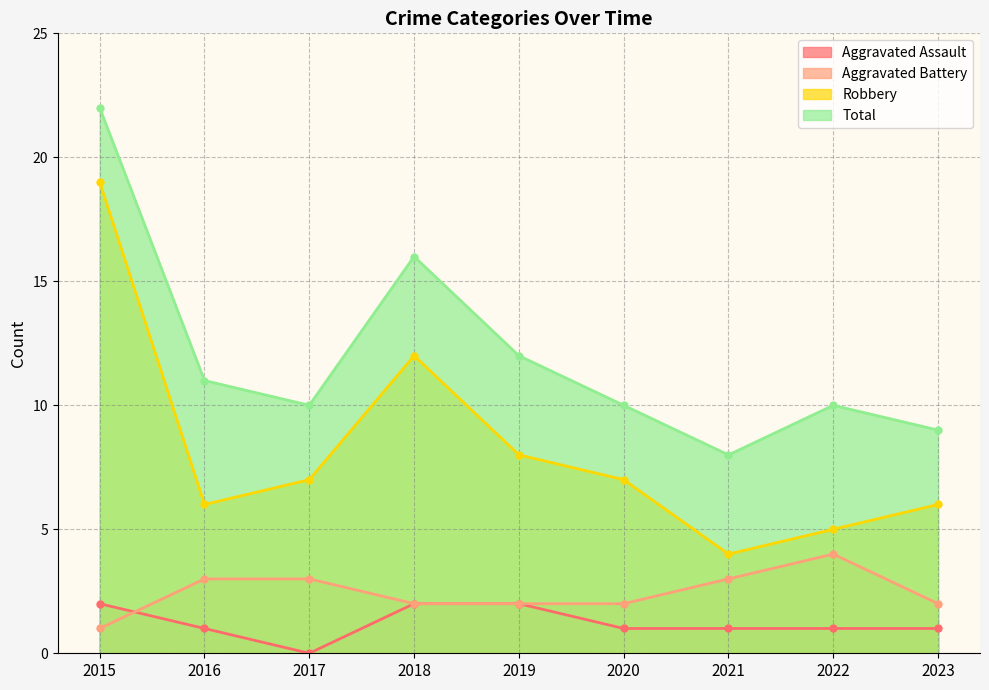

Reading left to right, transcribe all the data shown in this chart.

Aggravated Assault: 2	1	0	2	2	1	1	1	1
Aggravated Battery: 1	3	3	2	2	2	3	4	2
Robbery: 19	6	7	12	8	7	4	5	6
Total: 22	11	10	16	12	10	8	10	9